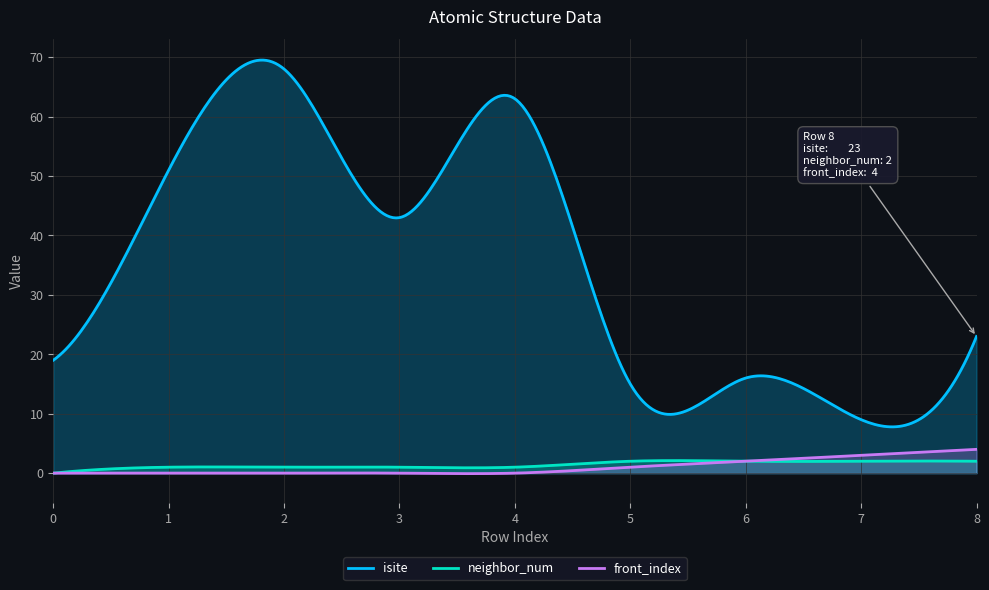

In isite, how many points are higher than both neighbors (excluding endpoints)?

3